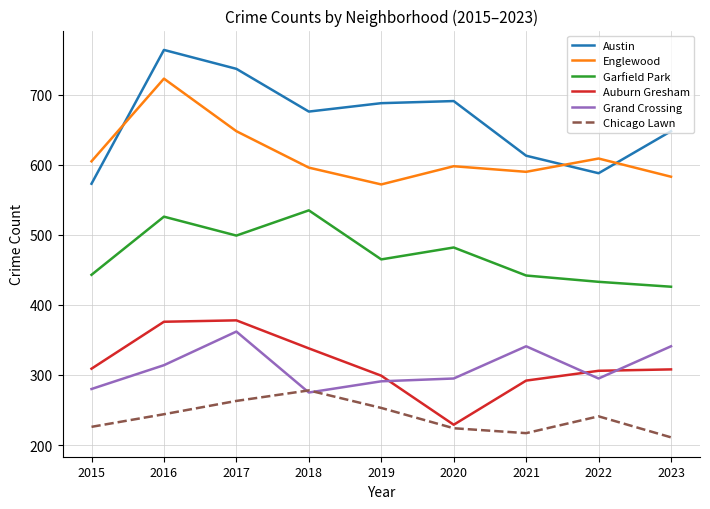

True or false: Englewood and Auburn Gresham intersect in this chart.

False